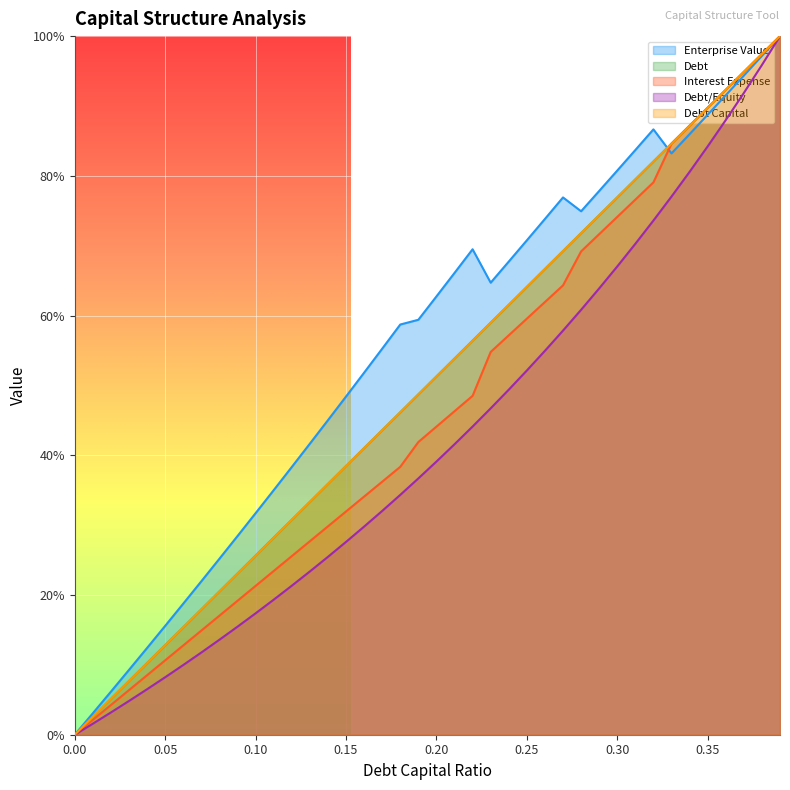

Reading left to right, what are all the values shown in this chart?

debt_capital: 0.0	0.0	0.1	0.1	0.1	0.1	0.2	0.2	0.2	0.2	0.3	0.3	0.3	0.3	0.4	0.4	0.4	0.4	0.5	0.5	0.5	0.5	0.6	0.6	0.6	0.6	0.7	0.7	0.7	0.7	0.8	0.8	0.8	0.8	0.9	0.9	0.9	0.9	1.0	1.0
enterprise_value: 0.0	0.0	0.1	0.1	0.1	0.2	0.2	0.2	0.3	0.3	0.3	0.4	0.4	0.4	0.5	0.5	0.5	0.6	0.6	0.6	0.6	0.7	0.7	0.6	0.7	0.7	0.7	0.8	0.7	0.8	0.8	0.8	0.9	0.8	0.9	0.9	0.9	0.9	1.0	1.0
debt: 0.0	0.0	0.1	0.1	0.1	0.1	0.2	0.2	0.2	0.2	0.3	0.3	0.3	0.3	0.4	0.4	0.4	0.4	0.5	0.5	0.5	0.5	0.6	0.6	0.6	0.6	0.7	0.7	0.7	0.7	0.8	0.8	0.8	0.8	0.9	0.9	0.9	0.9	1.0	1.0
interest_expense: 0.0	0.0	0.0	0.1	0.1	0.1	0.1	0.1	0.2	0.2	0.2	0.2	0.3	0.3	0.3	0.3	0.3	0.4	0.4	0.4	0.4	0.5	0.5	0.5	0.6	0.6	0.6	0.6	0.7	0.7	0.7	0.8	0.8	0.8	0.9	0.9	0.9	0.9	1.0	1.0
debt_equity: 0.0	0.0	0.0	0.0	0.1	0.1	0.1	0.1	0.1	0.2	0.2	0.2	0.2	0.2	0.3	0.3	0.3	0.3	0.3	0.4	0.4	0.4	0.4	0.5	0.5	0.5	0.5	0.6	0.6	0.6	0.7	0.7	0.7	0.8	0.8	0.8	0.9	0.9	1.0	1.0